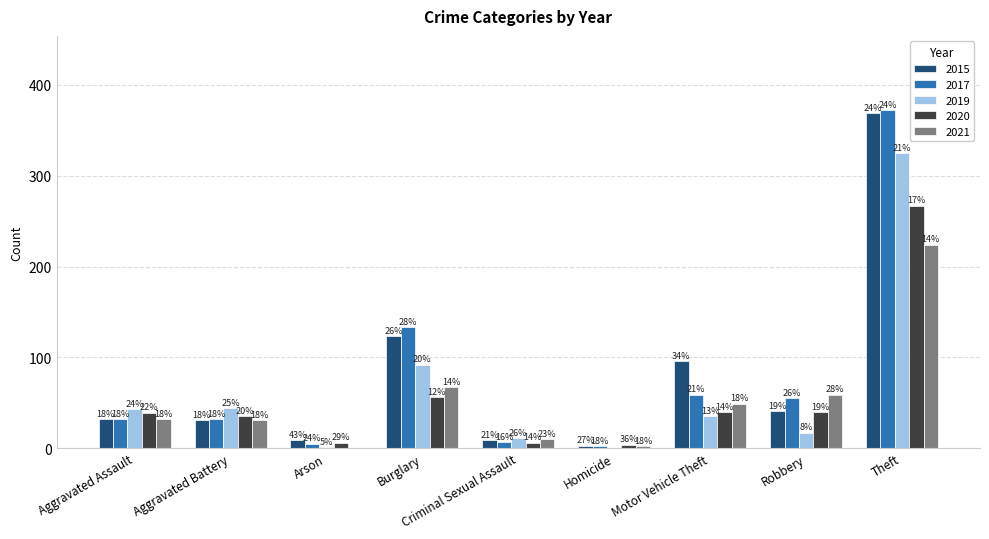

At Robbery, list the series in order from smallest to largest.

2019, 2020, 2015, 2017, 2021